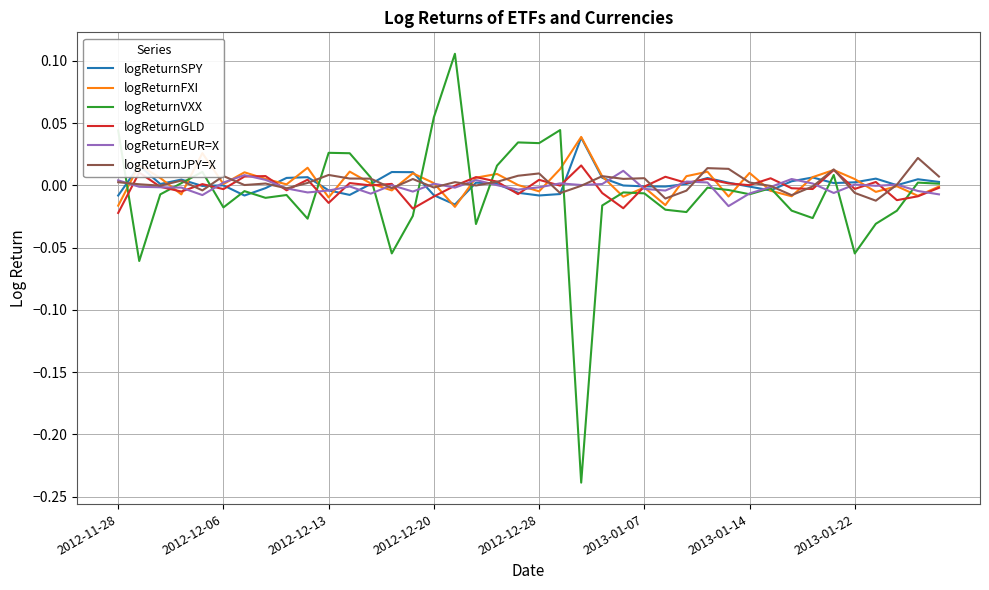

True or false: logReturnGLD and logReturnEUR=X intersect in this chart.

True